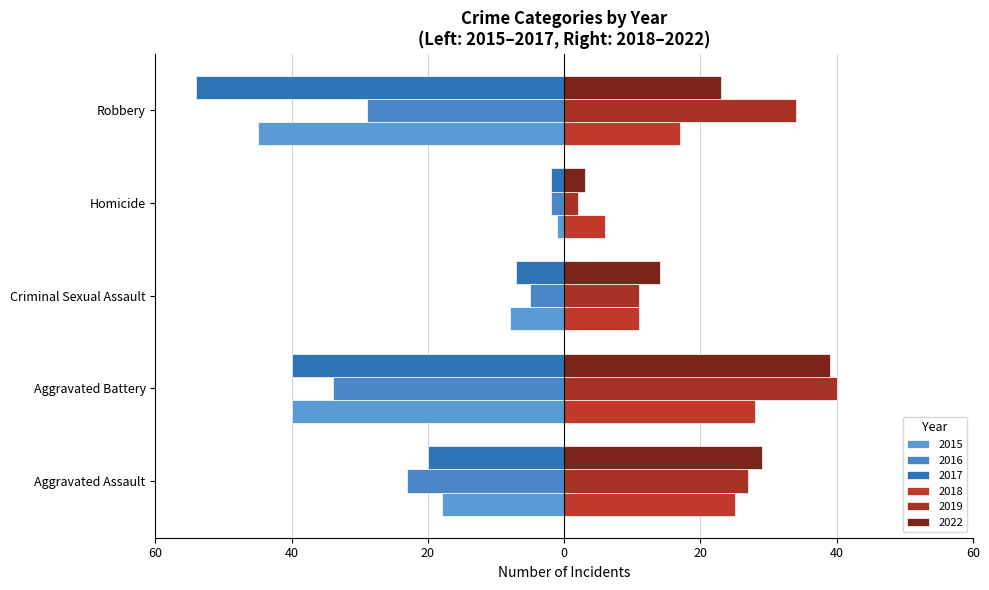

What is the difference between the 2017 values at Aggravated Assault and Criminal Sexual Assault?

13